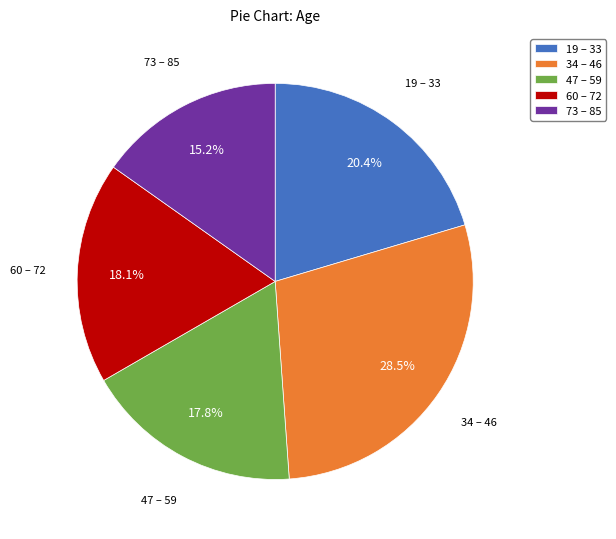

Does any single category account for the majority?

No